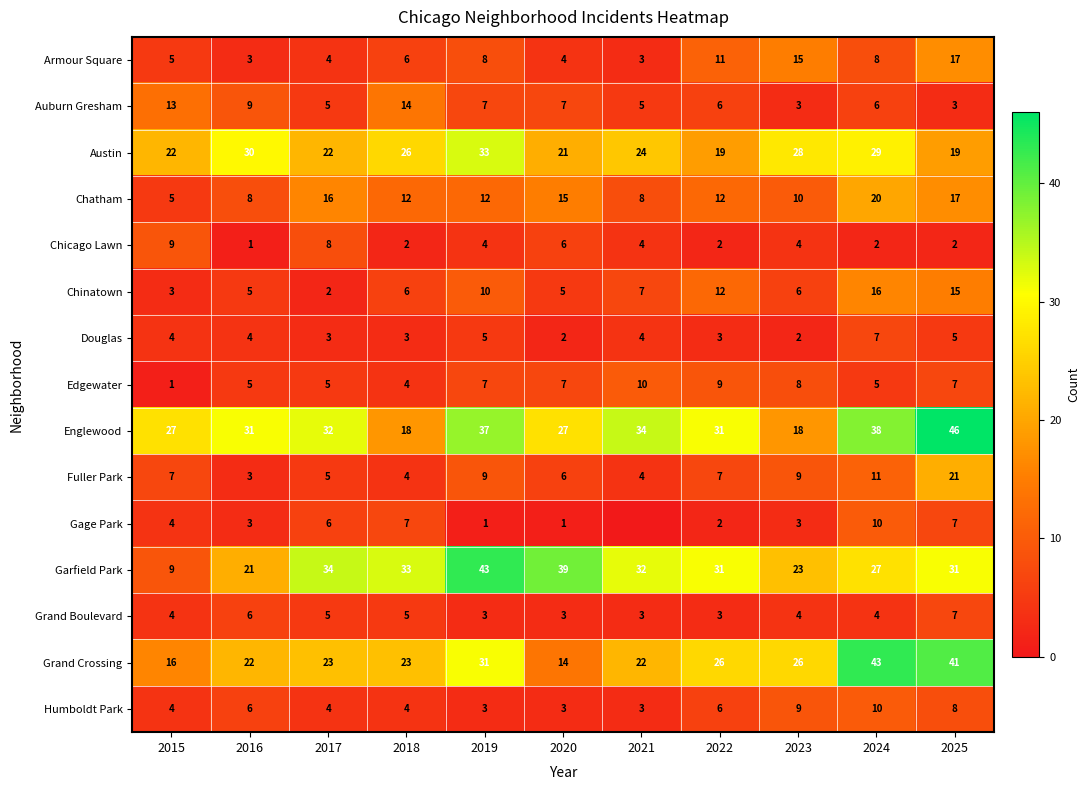

Which series changed the most between 2018 and 2022?

Englewood